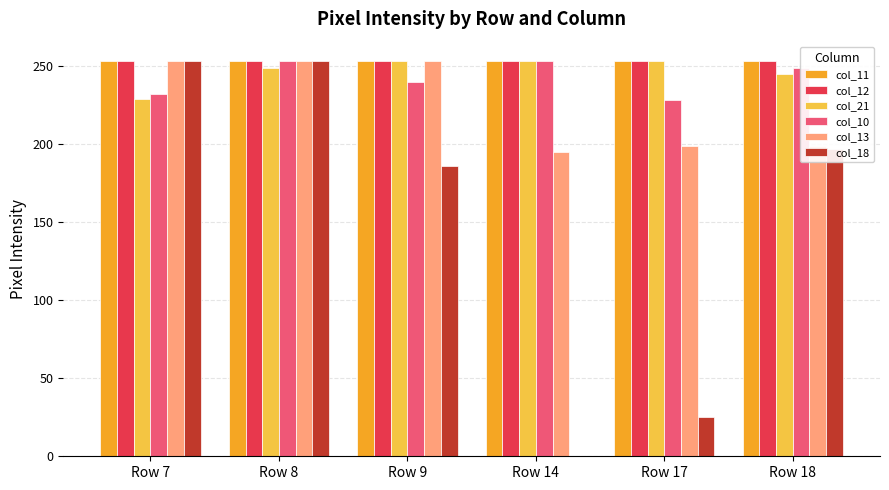

At which category is the sum across all series the highest?

Row 8